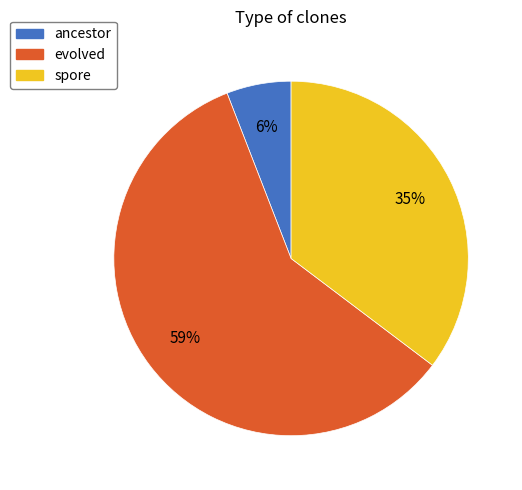

Count the number of slices in the pie.

3